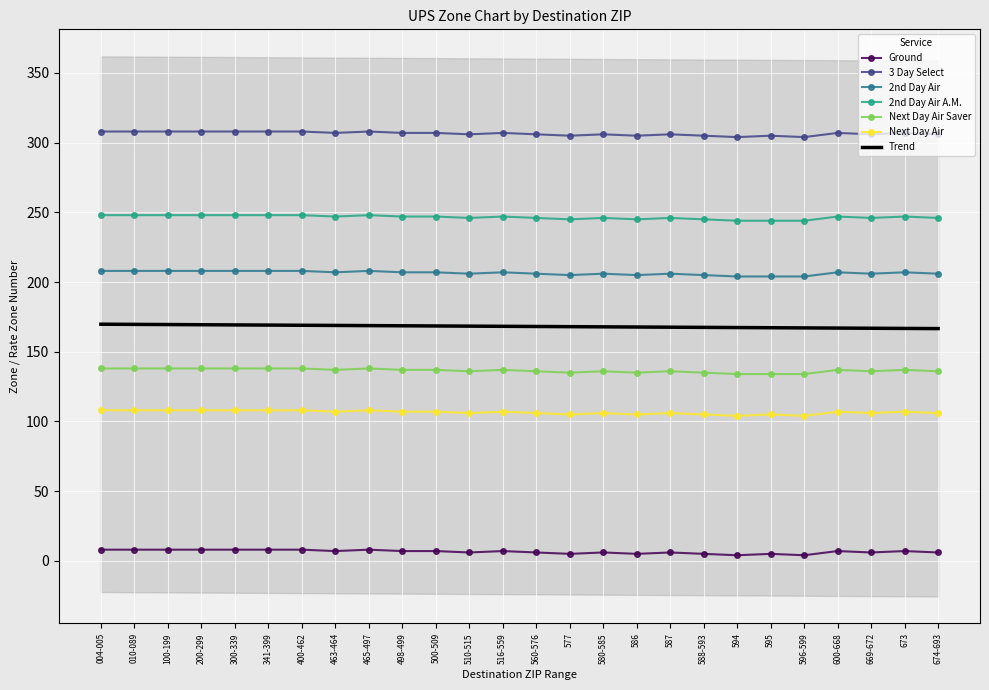

Between 010-089 and 586, which series saw the biggest shift?

Ground